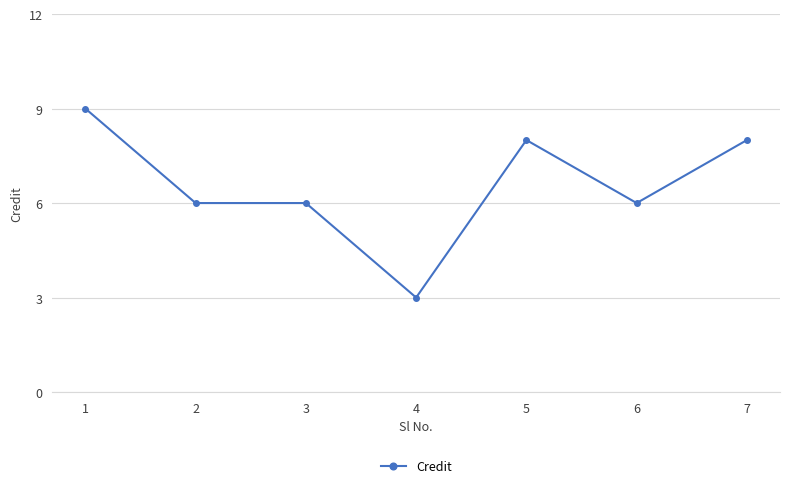

Between 1 and 6, which is larger?

1